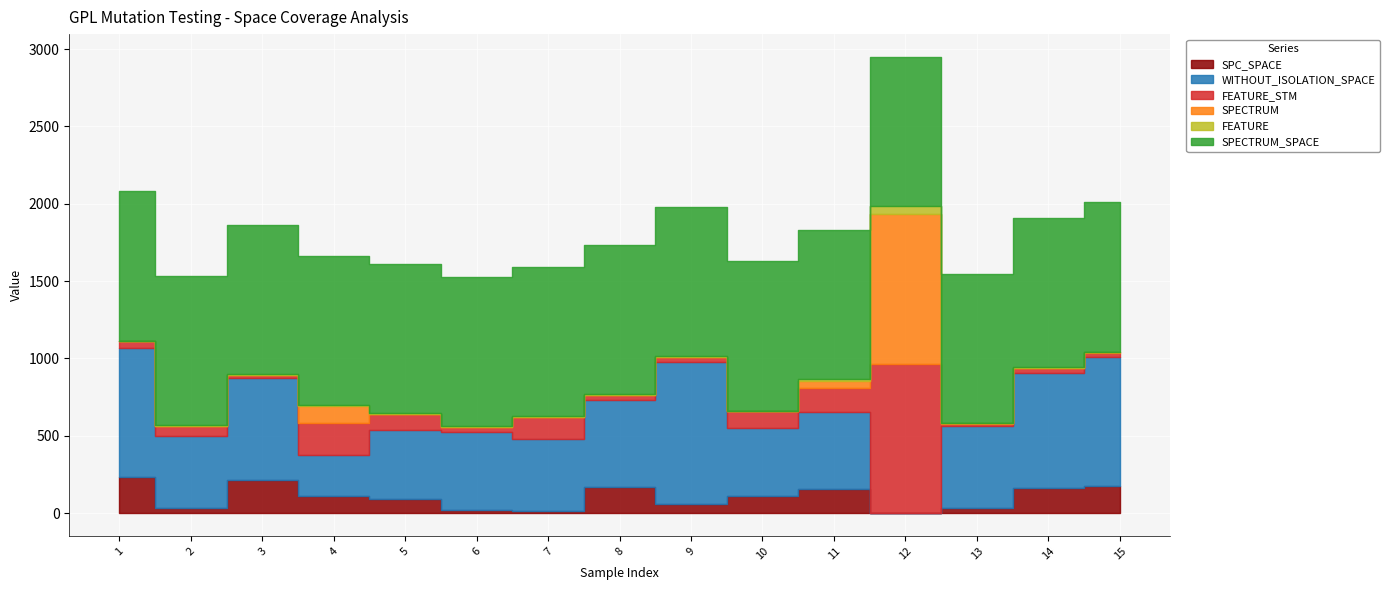

Where is the first local minimum for FEATURE_STM?

3